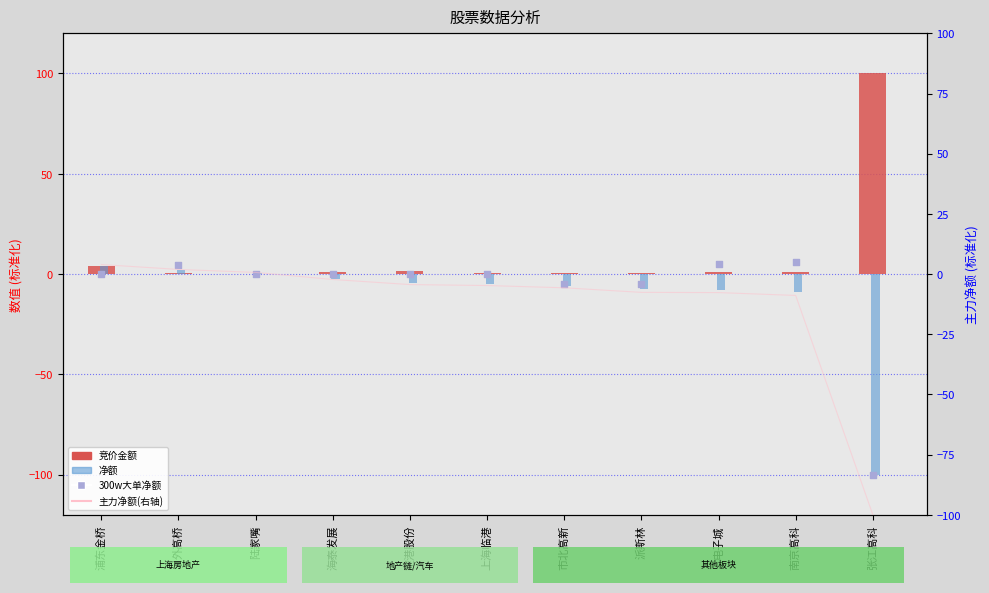

Which series has the largest total across all categories?

竞价金额